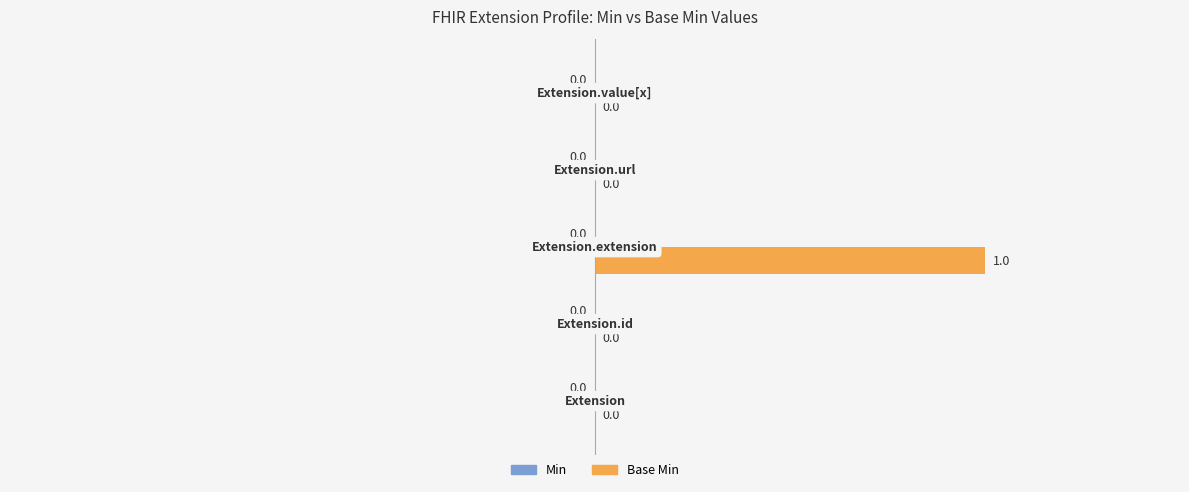

How many data points does each series have?

5